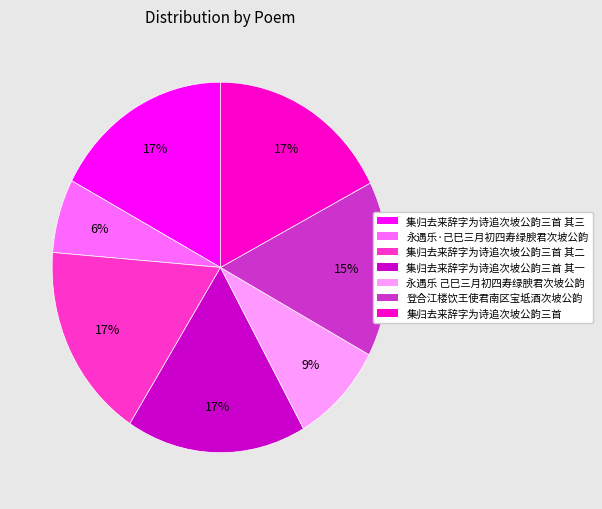

How many slices are in this pie chart?

7